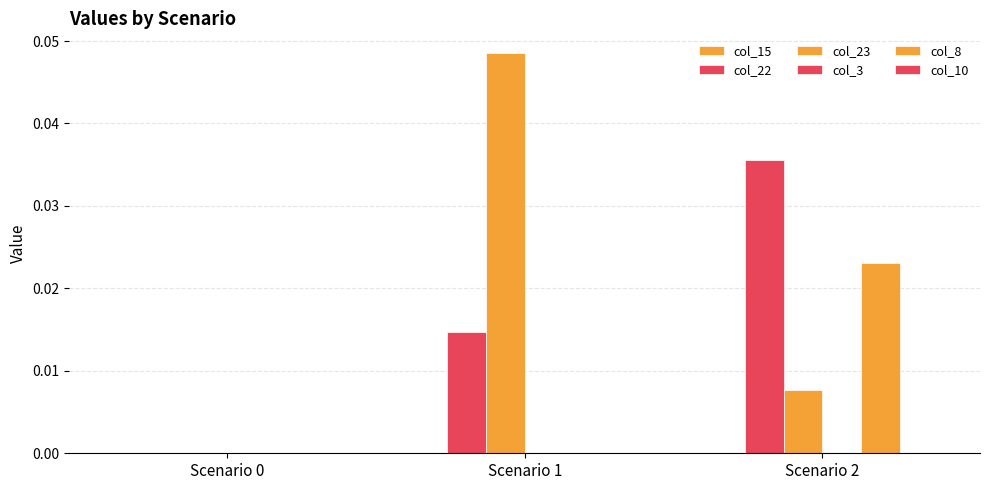

How many groups of bars are there?

3